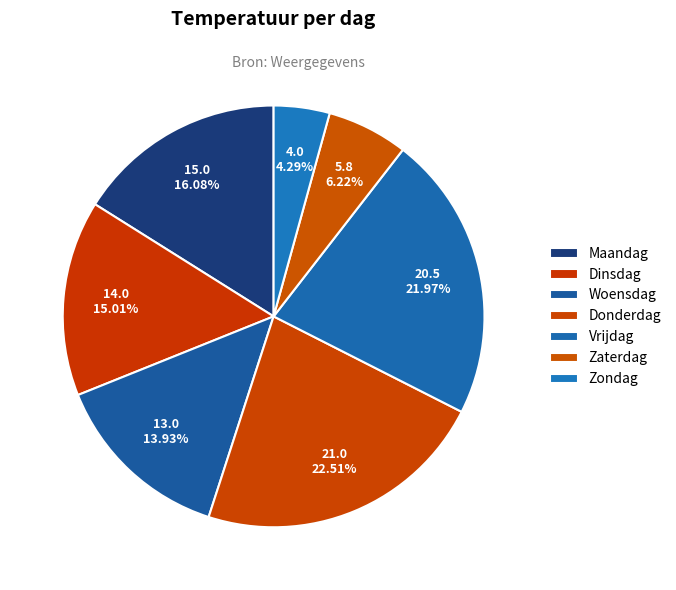

Count the number of slices in the pie.

7